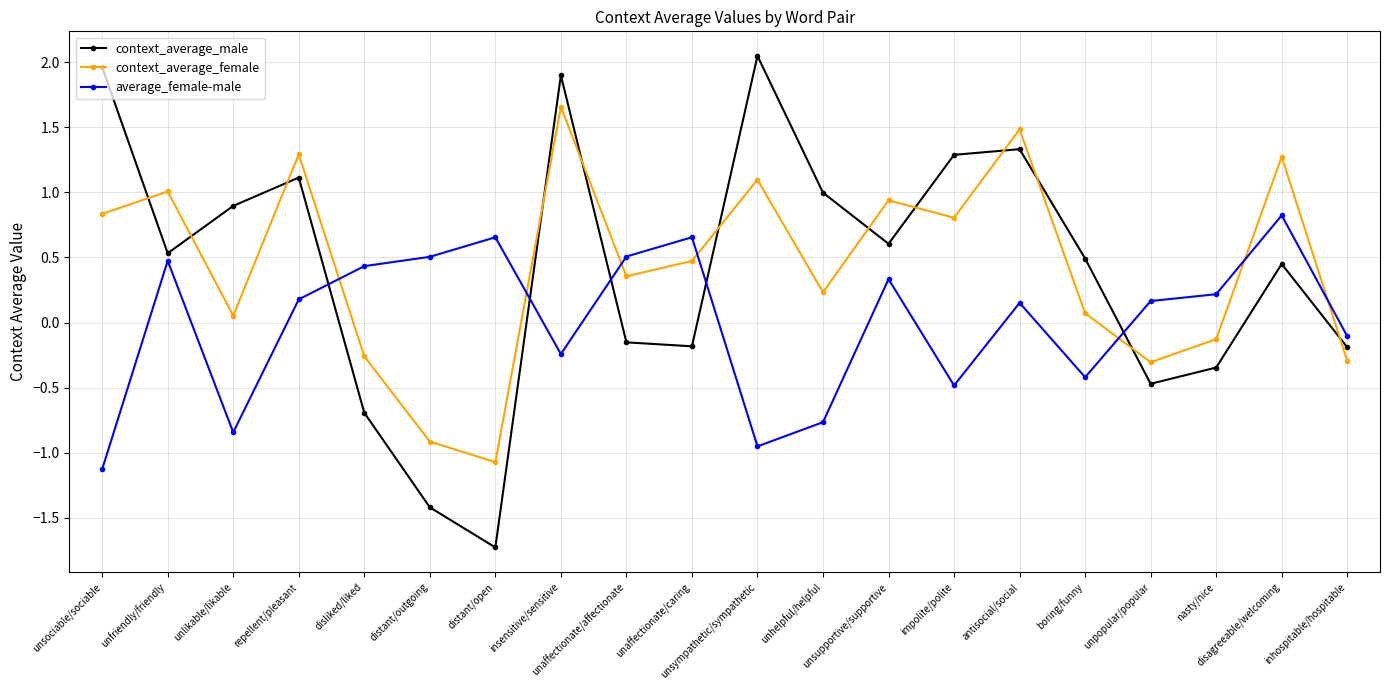

What is the sum of all context_average_male values?

8.4